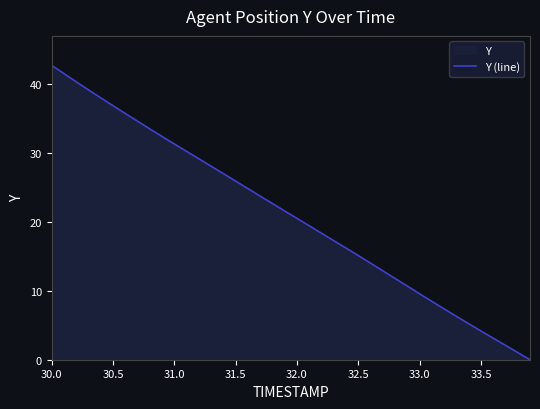

What is the maximum value shown in the chart?

42.8